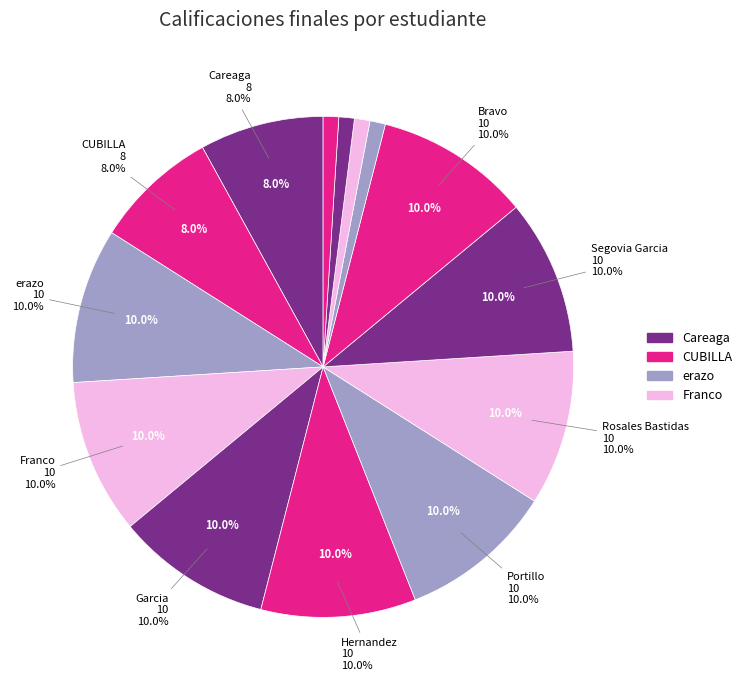

Does Soria represent more than half of the total?

No